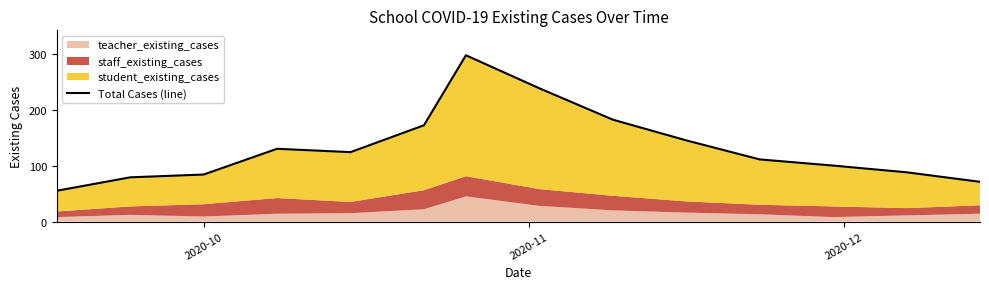

How many interior local valleys (lower than both neighbors) does the data have?

1